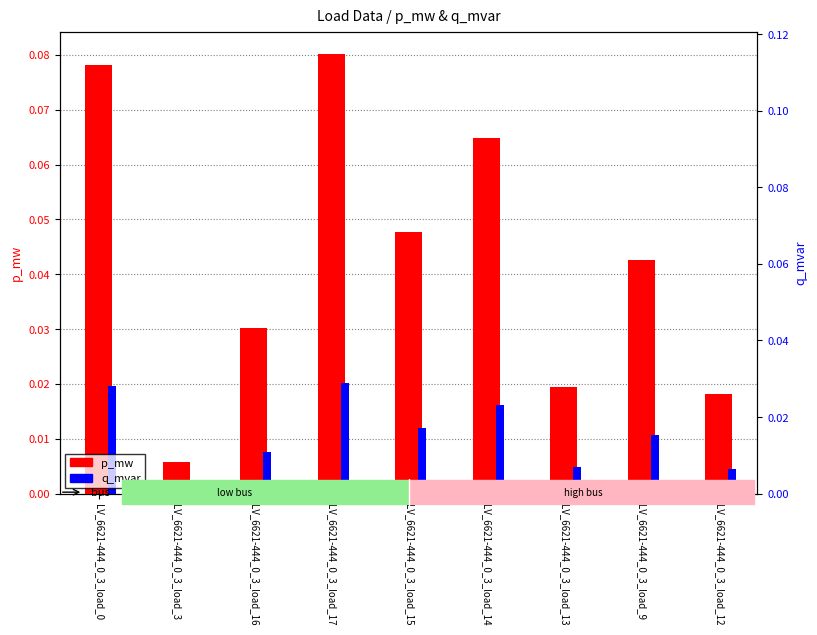

Reading right to left, list all the values displayed in this chart.

p_mw: LV_6621-444_0_3_load_12=0.0	LV_6621-444_0_3_load_9=0.0	LV_6621-444_0_3_load_13=0.0	LV_6621-444_0_3_load_14=0.1	LV_6621-444_0_3_load_15=0.0	LV_6621-444_0_3_load_17=0.1	LV_6621-444_0_3_load_16=0.0	LV_6621-444_0_3_load_3=0.0	LV_6621-444_0_3_load_0=0.1
q_mvar: LV_6621-444_0_3_load_12=0.0	LV_6621-444_0_3_load_9=0.0	LV_6621-444_0_3_load_13=0.0	LV_6621-444_0_3_load_14=0.0	LV_6621-444_0_3_load_15=0.0	LV_6621-444_0_3_load_17=0.0	LV_6621-444_0_3_load_16=0.0	LV_6621-444_0_3_load_3=0.0	LV_6621-444_0_3_load_0=0.0